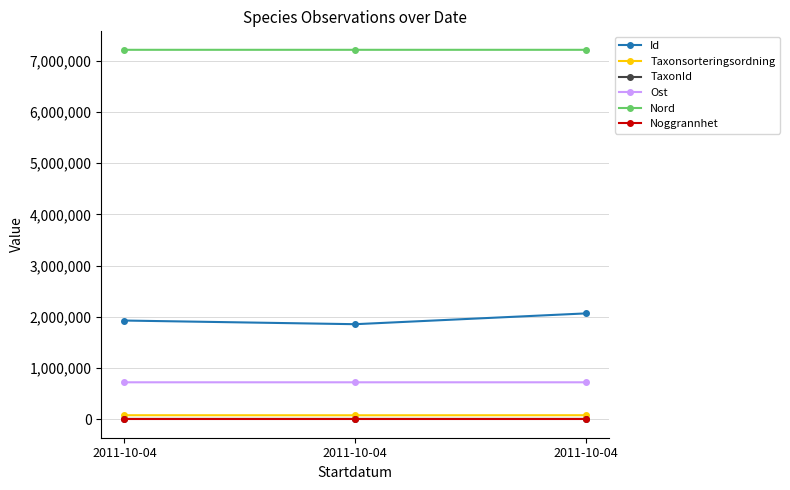

List the labels in order of TaxonId value, largest first.

2011-10-04, 2011-10-04, 2011-10-04